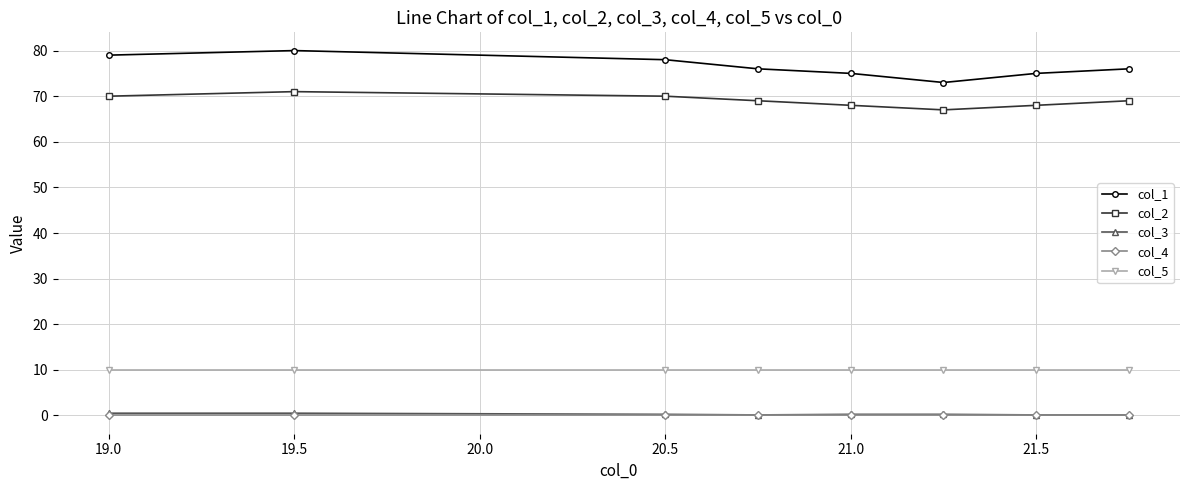

True or false: col_2 and col_3 cross at least once.

False